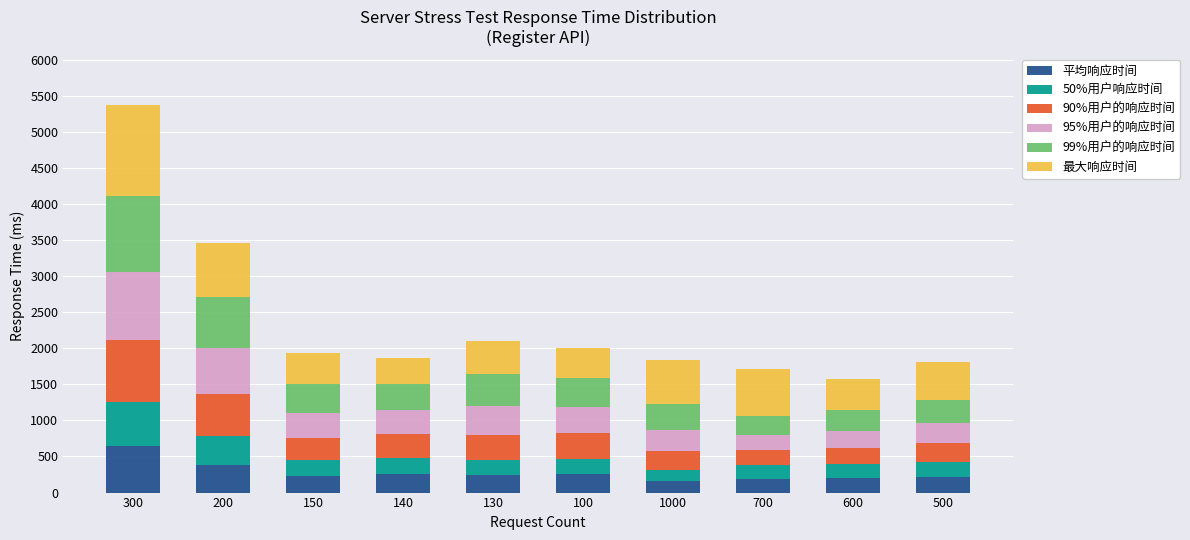

At which category is the sum across all series the highest?

300